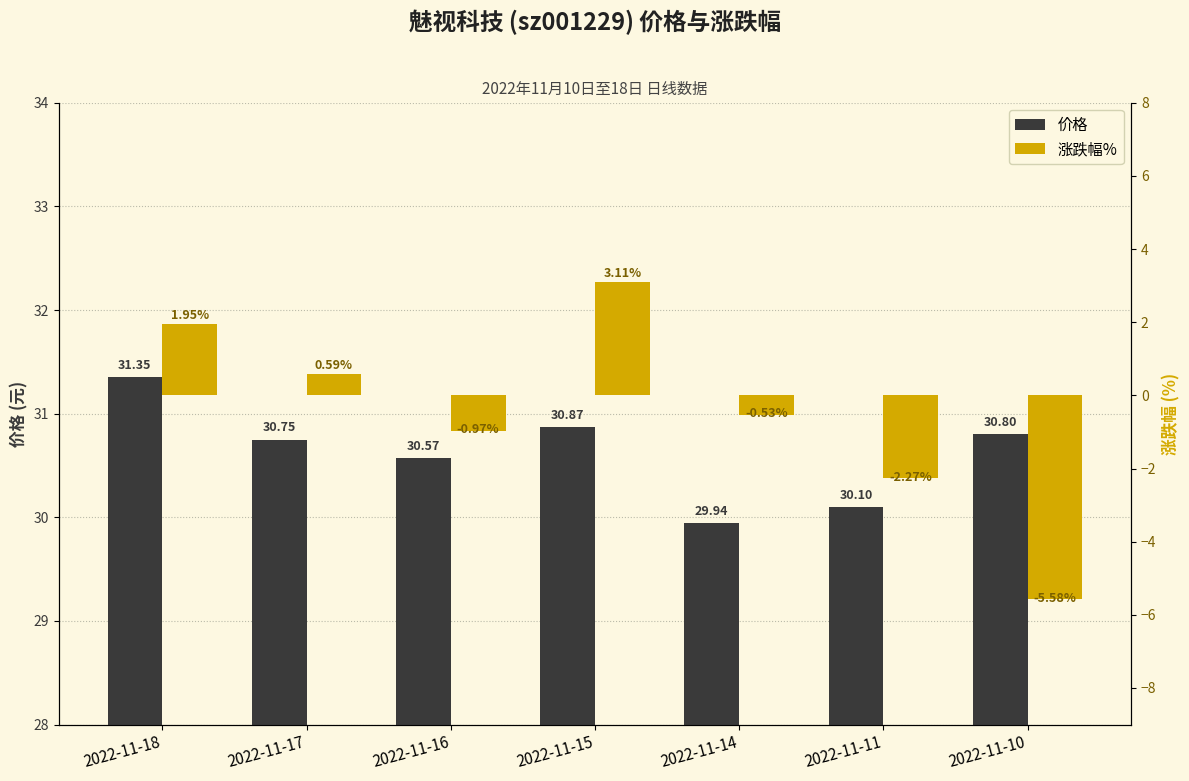

Count the number of data series in this chart.

2